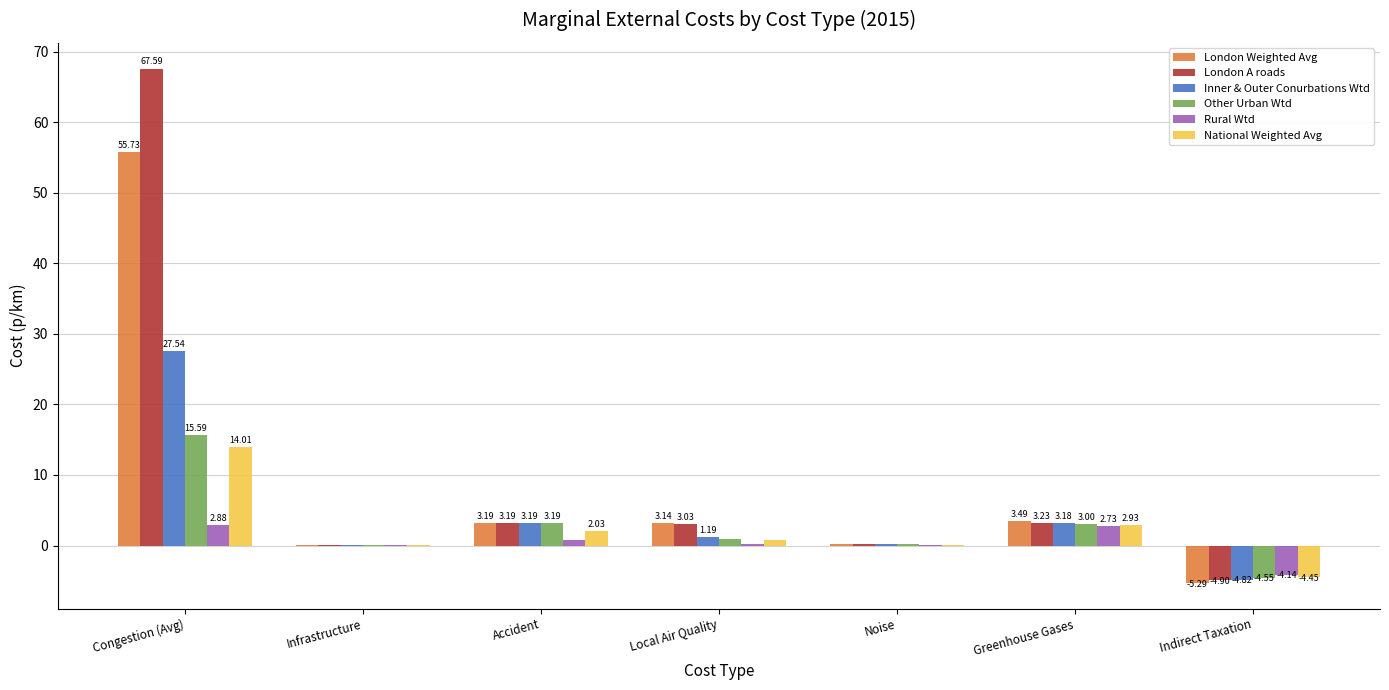

What is the total value across all series at Greenhouse Gases?

18.6